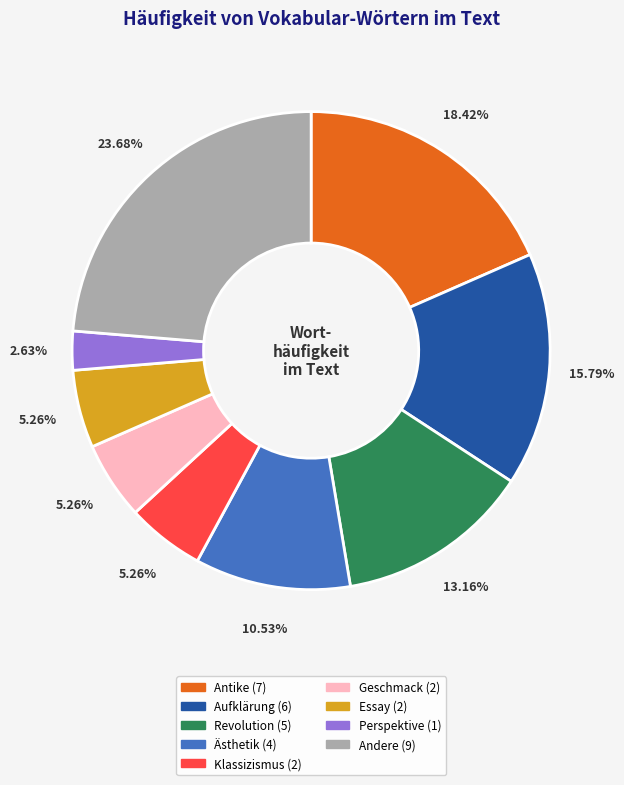

Is there a majority slice in this chart?

No